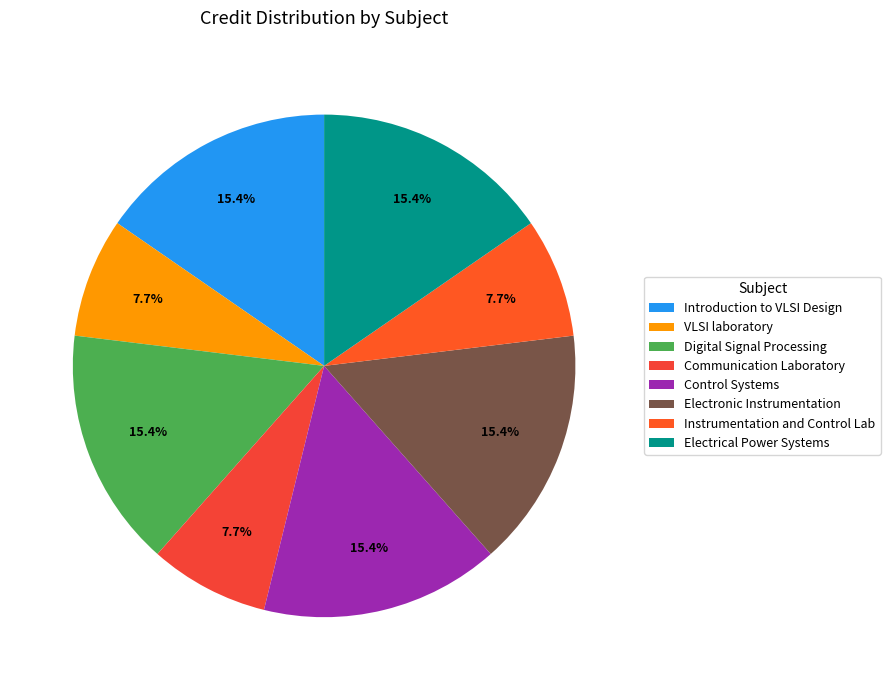

Count the number of slices in the pie.

8